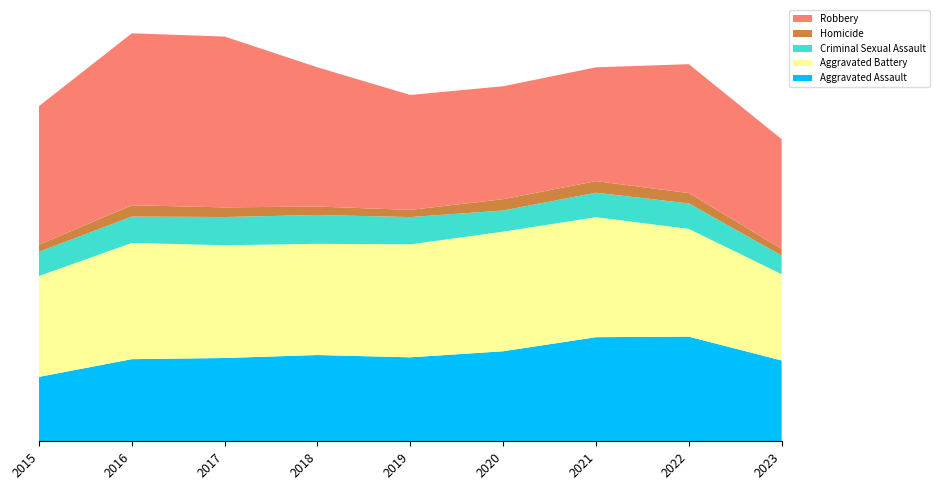

Reading left to right, what are all the values shown in this chart?

Aggravated Assault: 2015=4480	2016=5712	2017=5793	2018=6001	2019=5841	2020=6262	2021=7242	2022=7280	2023=5620
Aggravated Battery: 2015=7018	2016=8086	2017=7845	2018=7734	2019=7857	2020=8320	2021=8347	2022=7493	2023=6001
Criminal Sexual Assault: 2015=1683	2016=1835	2017=1962	2018=2007	2019=1899	2020=1472	2021=1703	2022=1775	2023=1302
Homicide: 2015=496	2016=786	2017=672	2018=589	2019=498	2020=787	2021=804	2022=719	2023=460
Robbery: 2015=9638	2016=11960	2017=11880	2018=9681	2019=7995	2020=7855	2021=7918	2022=8964	2023=7631